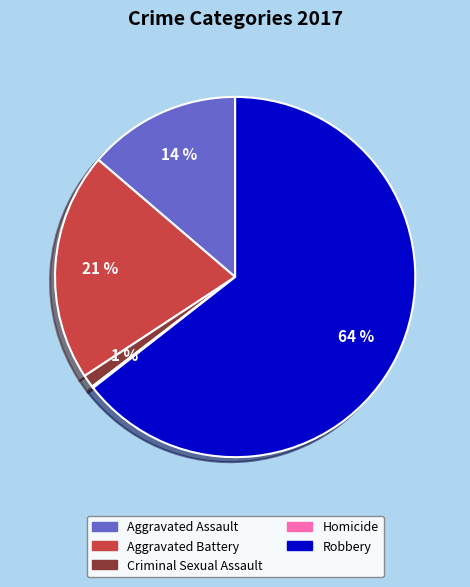

To the nearest percent, what is the average slice percentage?

20%